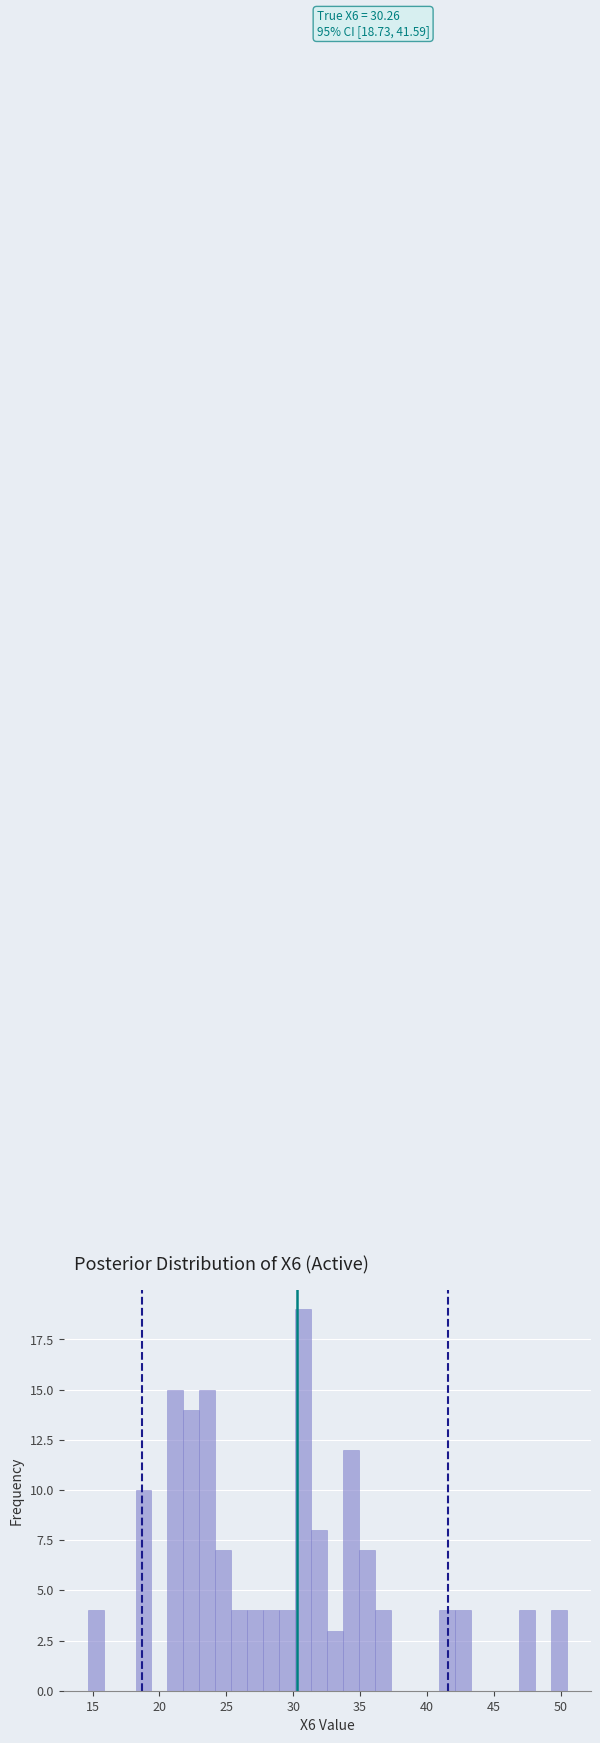

Around what value on the x-axis is the tallest bar? Give the approximate position of its centre, as read against the axis.

30.5